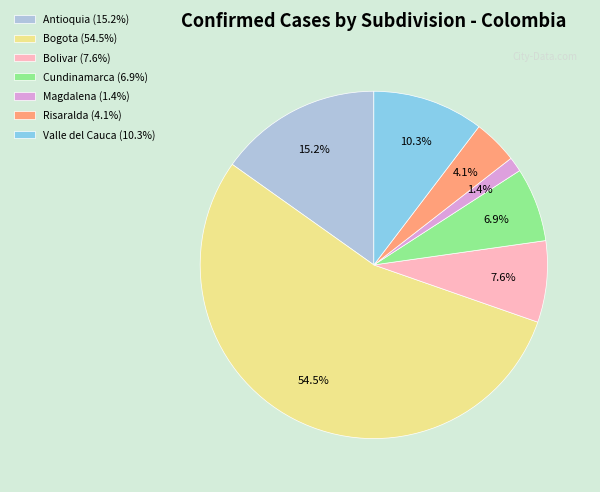

The Valle del Cauca slice represents 19% of the pie. True or false?

False